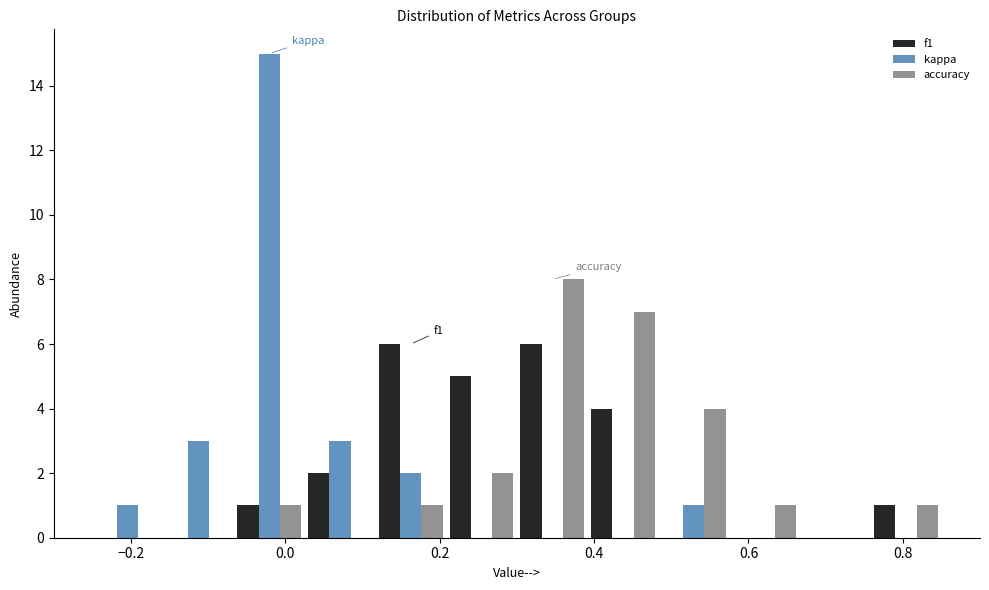

In the kappa series, which range on the x-axis has the tallest bar?

-0.06 to 0.02